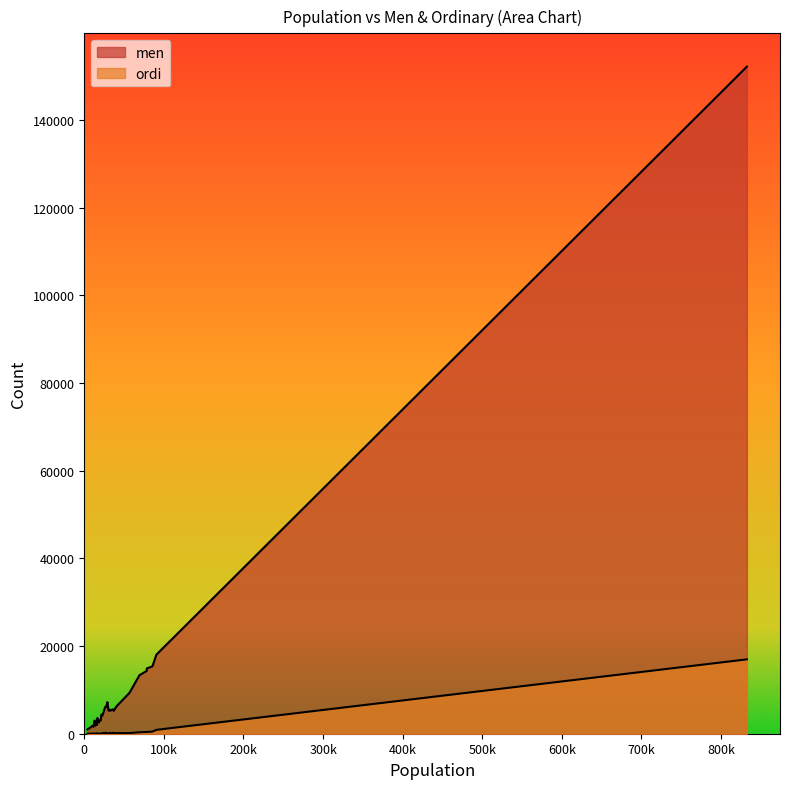

What is the smallest value displayed?

2